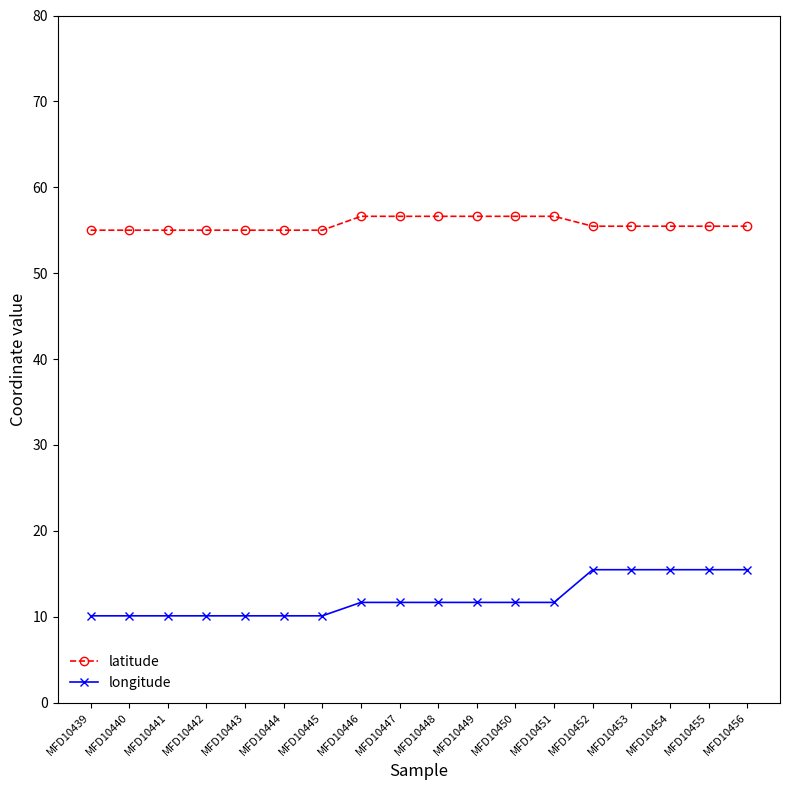

Where does the longitude series first go above 11?

MFD10446